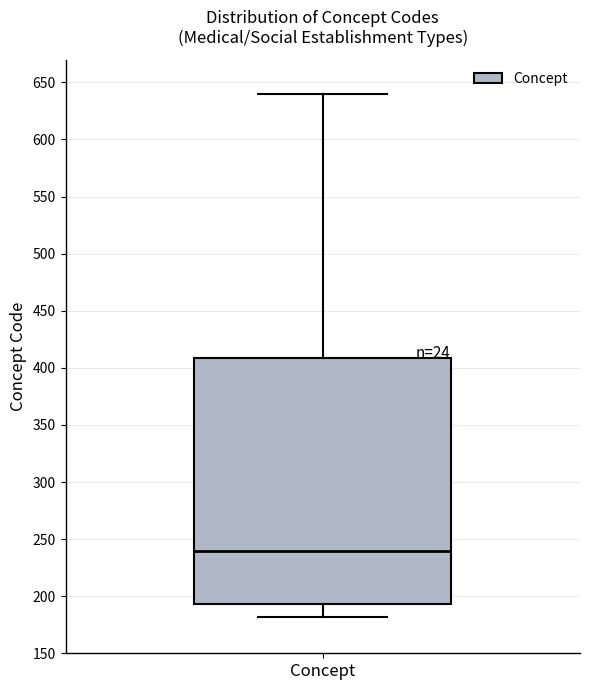

Read this box plot against the y-axis: the position of the median line, the range covered by the box, and the ends of both whiskers. The values are not printed on the chart, so give them approximately, as read against the axis.

median 240, box 195 to 410, whiskers 180 to 640